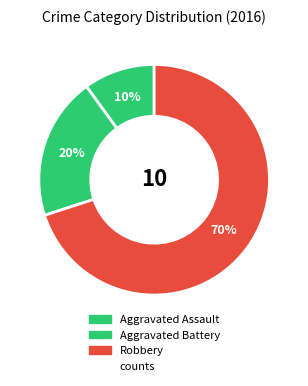

Count the number of slices in the pie.

3